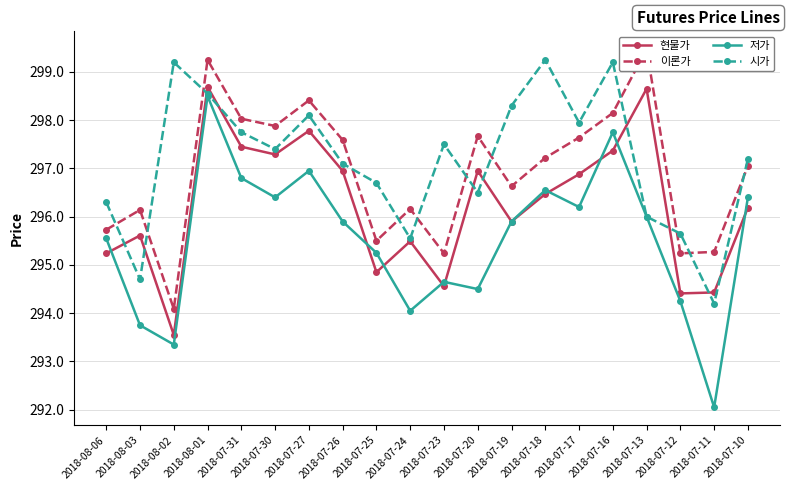

What value does the 현물가 series have at 2018-07-23?

294.6